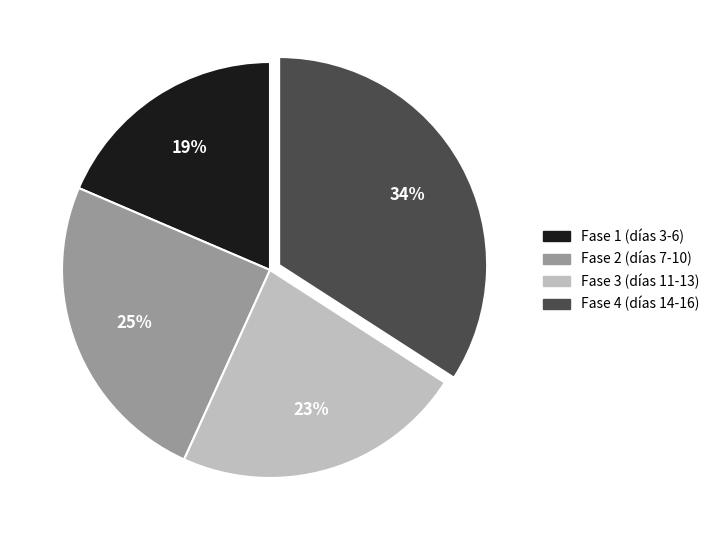

Which category has the biggest portion of the pie?

Fase 4 (días 14-16)